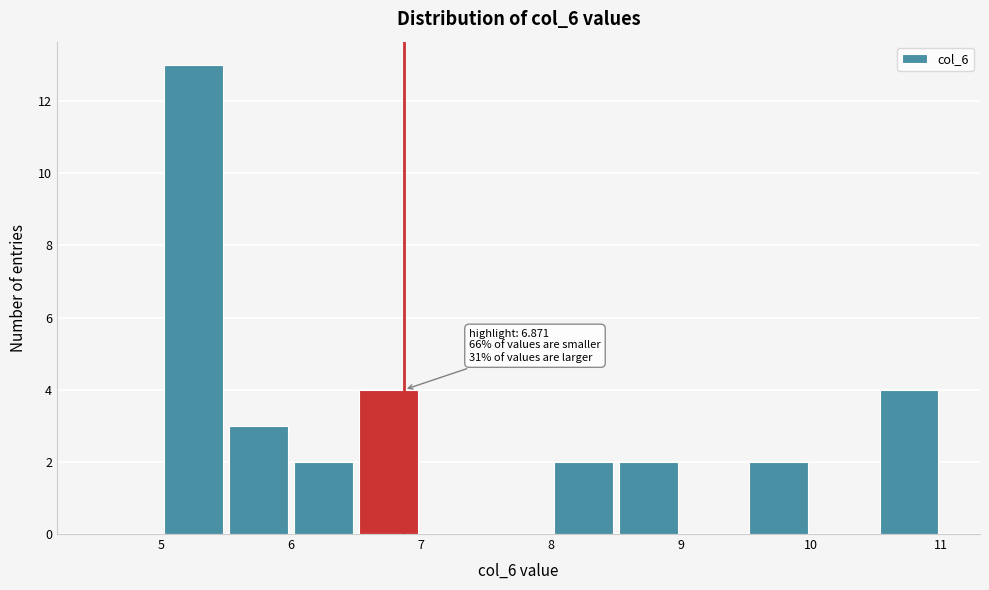

Which range on the x-axis has the tallest bar?

5.0 to 5.5